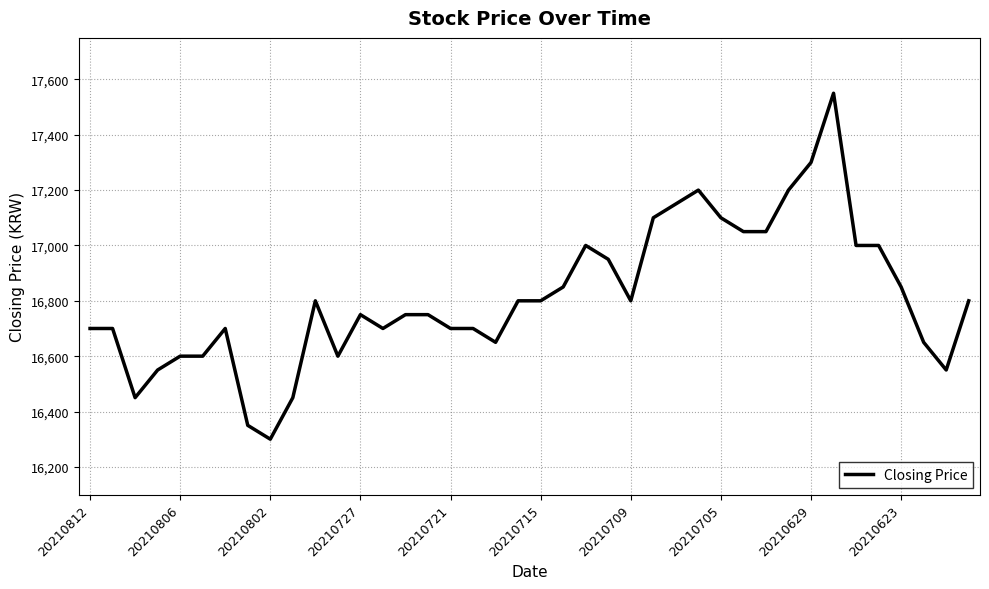

What is the minimum value shown in the chart?

16300